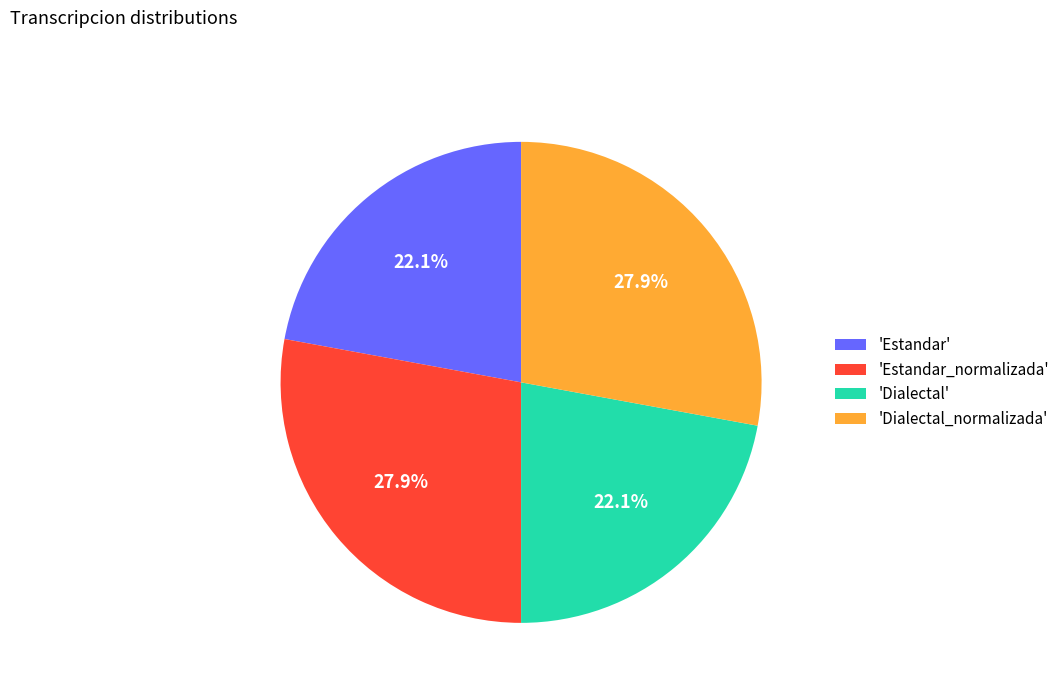

Between 'Estandar' and 'Dialectal_normalizada', which is larger?

'Dialectal_normalizada'